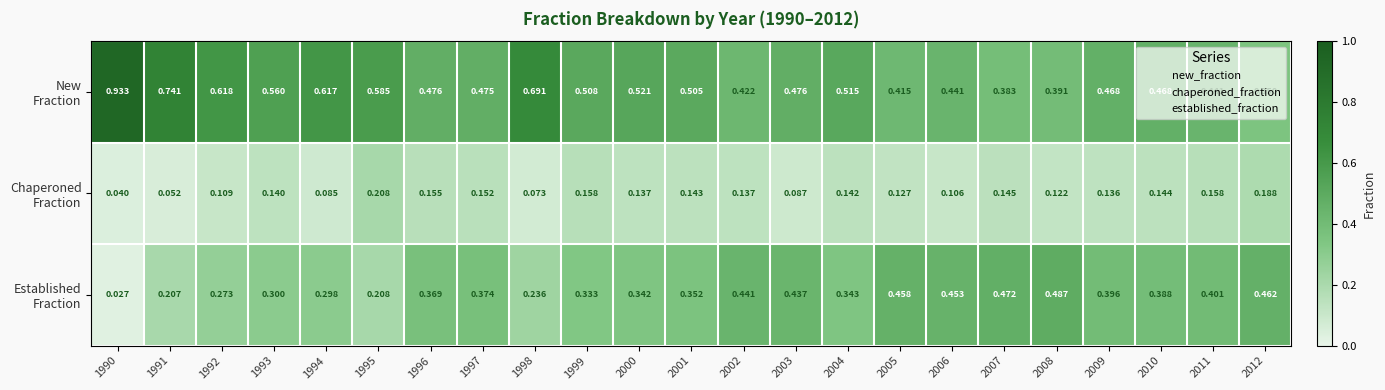

Count the number of data series in this chart.

3